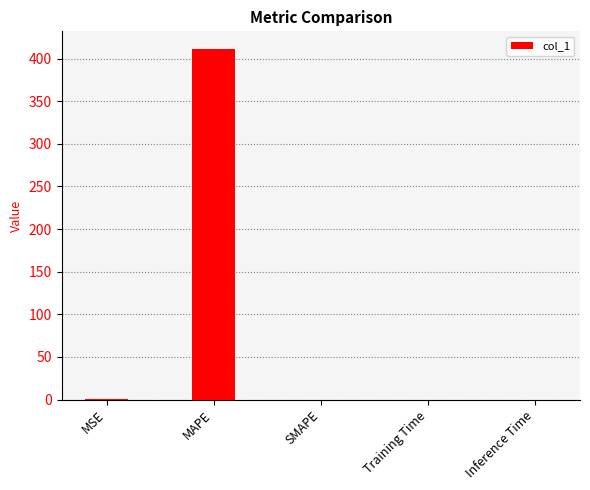

Which has a higher value, MAPE or Inference Time?

MAPE